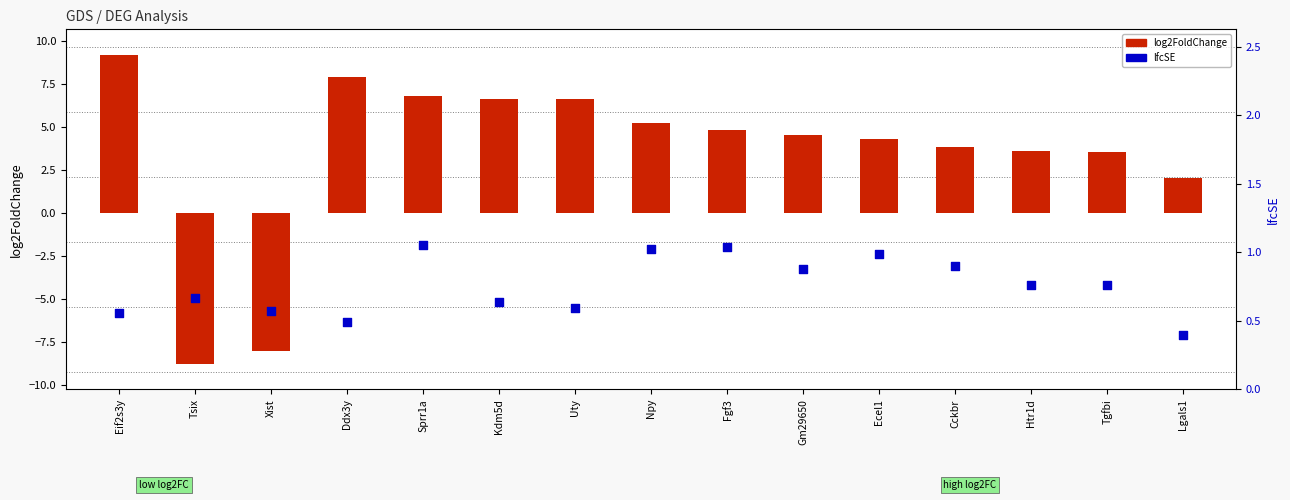

Which series reaches the maximum Y coordinate?

log2FoldChange